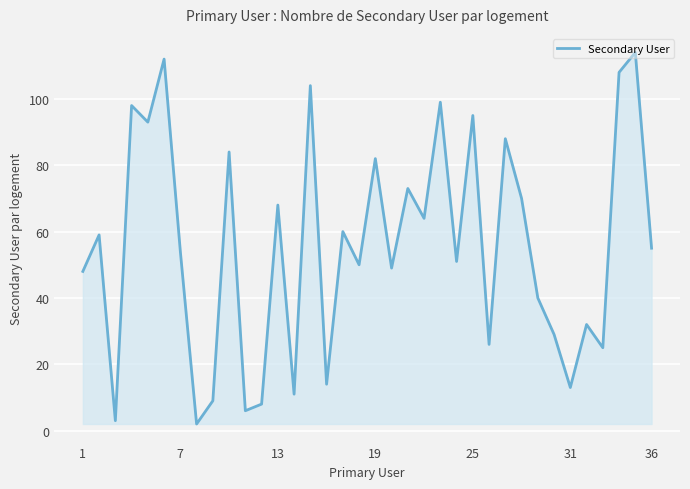

What is the maximum value shown in the chart?

114